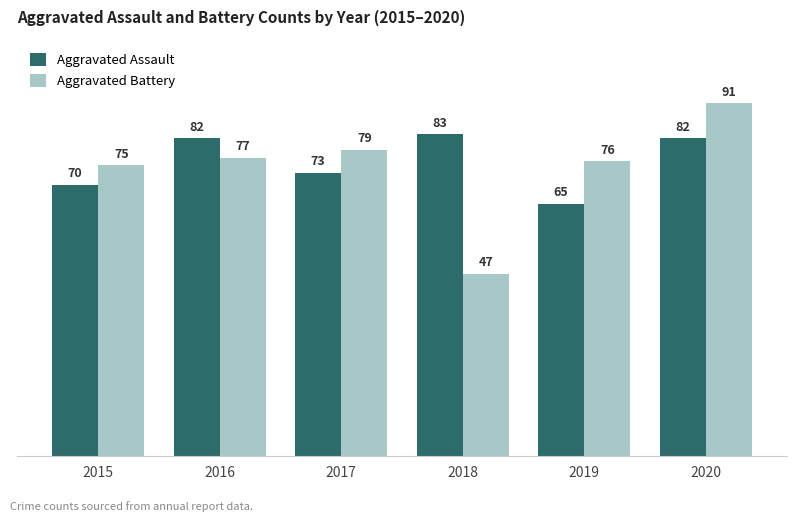

What is the average value of the Aggravated Assault series?

76